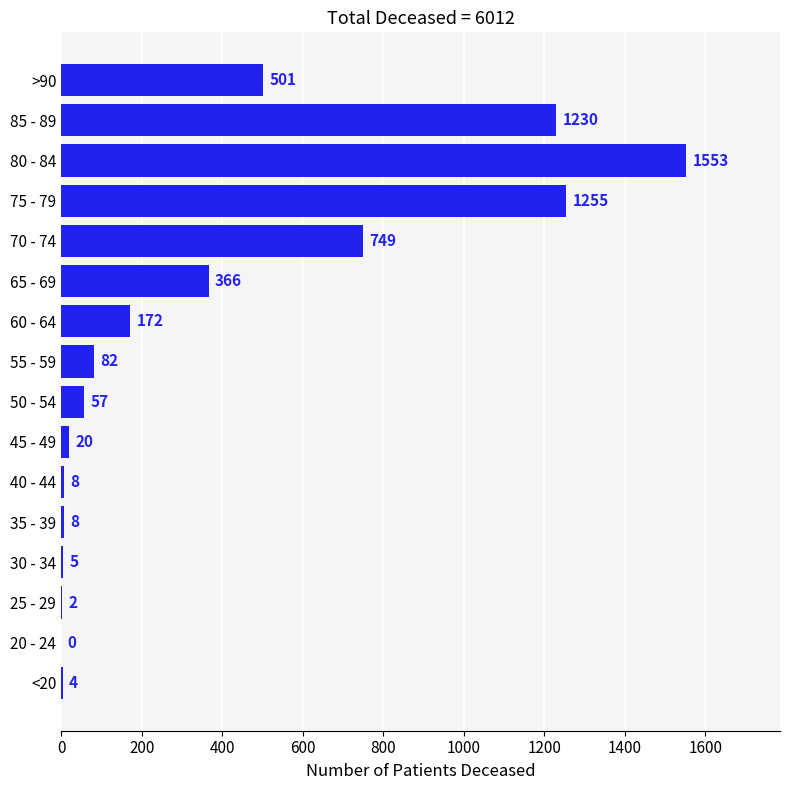

Between 30 - 34 and 50 - 54, which is larger?

50 - 54